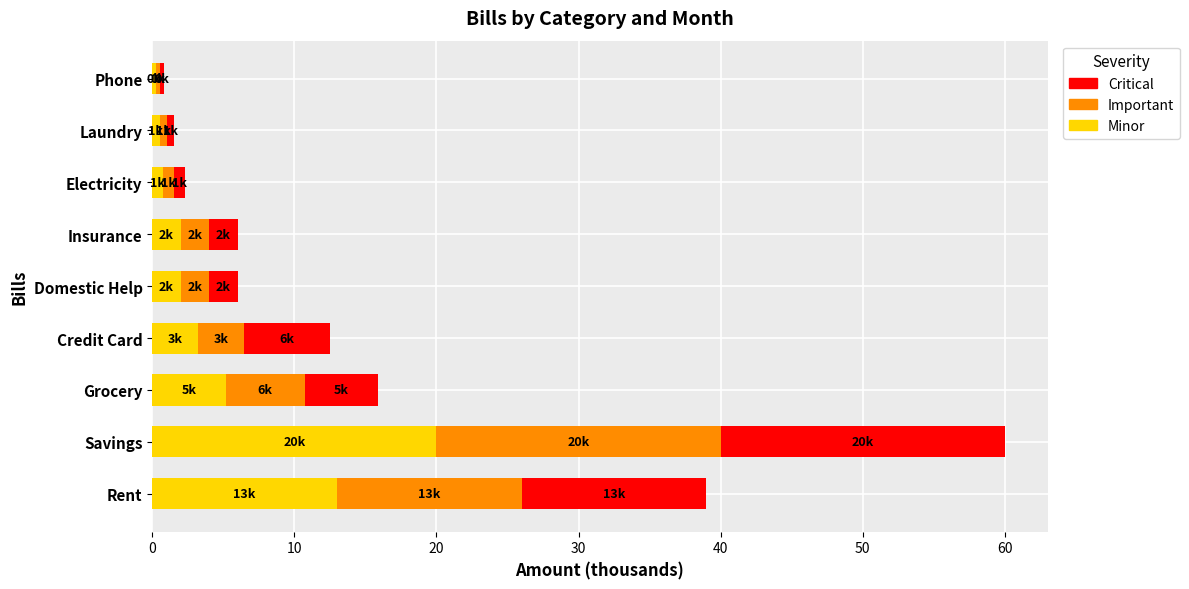

What is the average value of the Minor series?

5.2